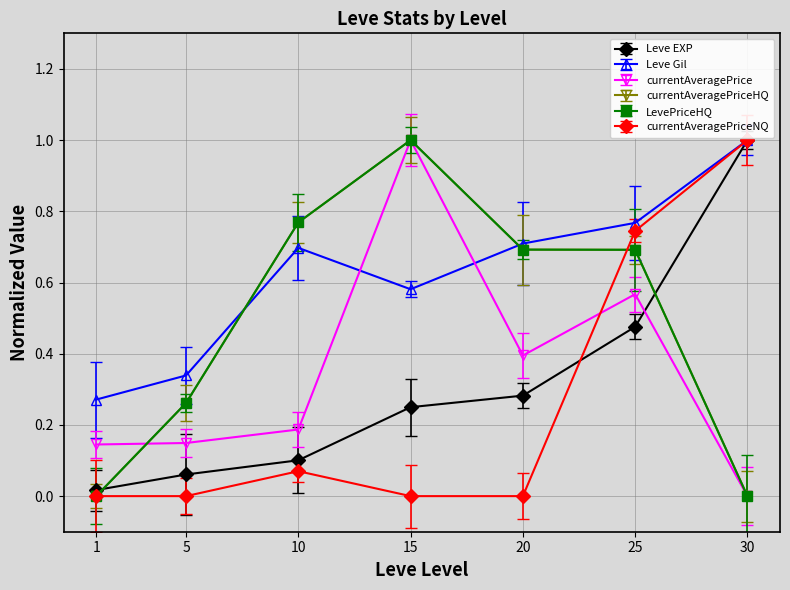

Is this an area chart (filled region under the line)?

No